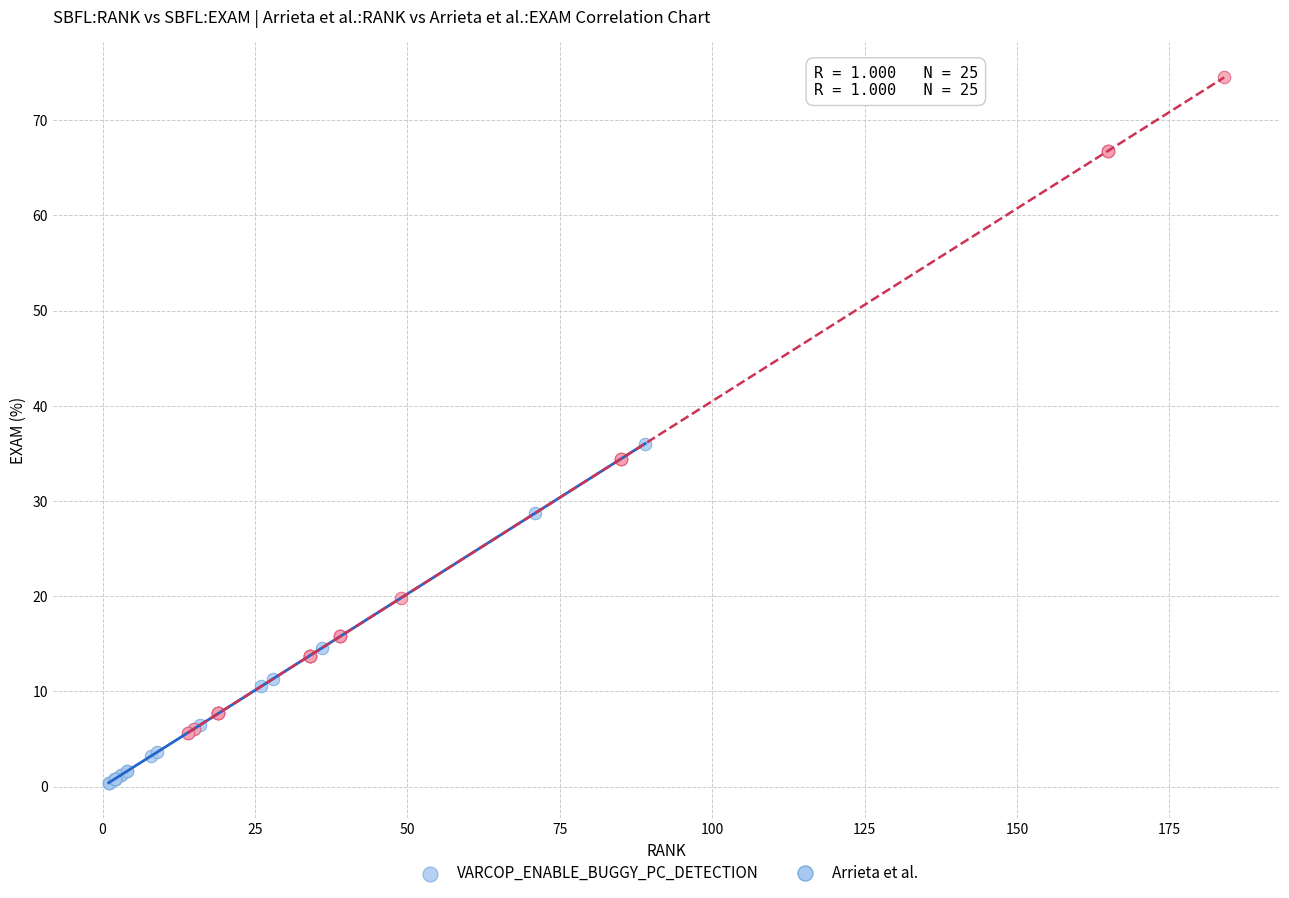

Which series contains the lowest Y value?

VARCOP_ENABLE_BUGGY_PC_DETECTION